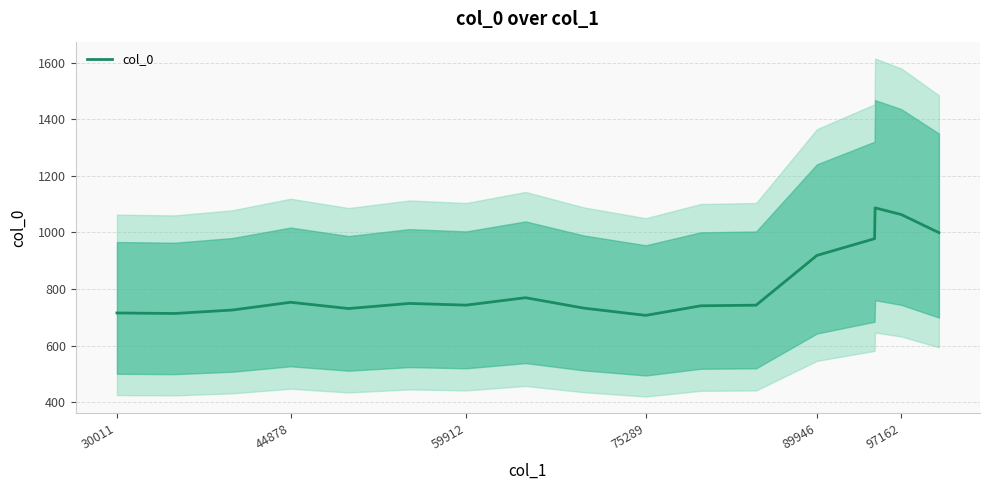

Where is col_0 nearest to the value 897?

89946